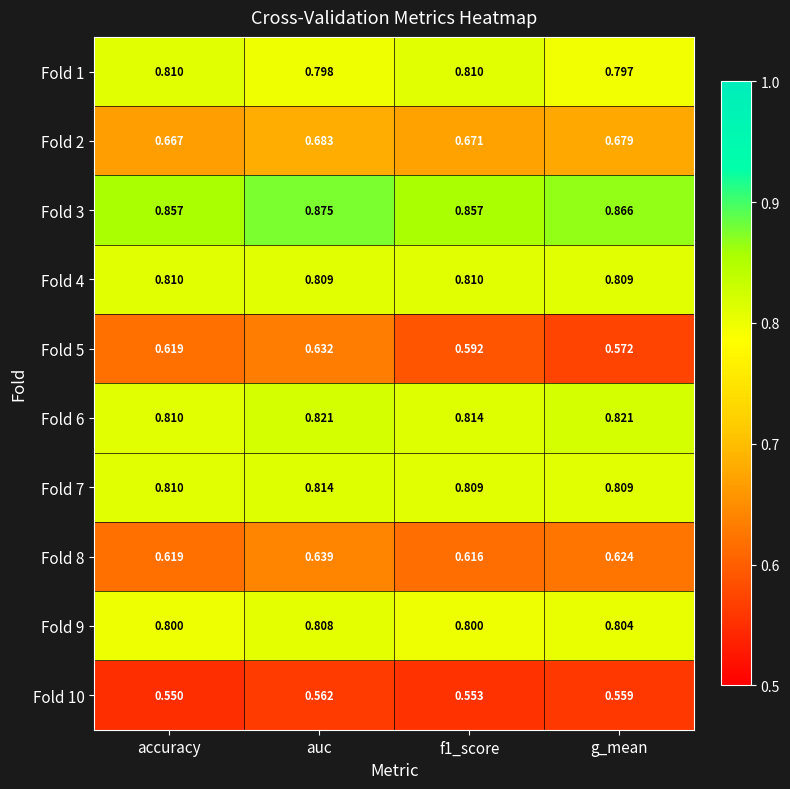

At which label does Fold 10 reach its minimum?

accuracy